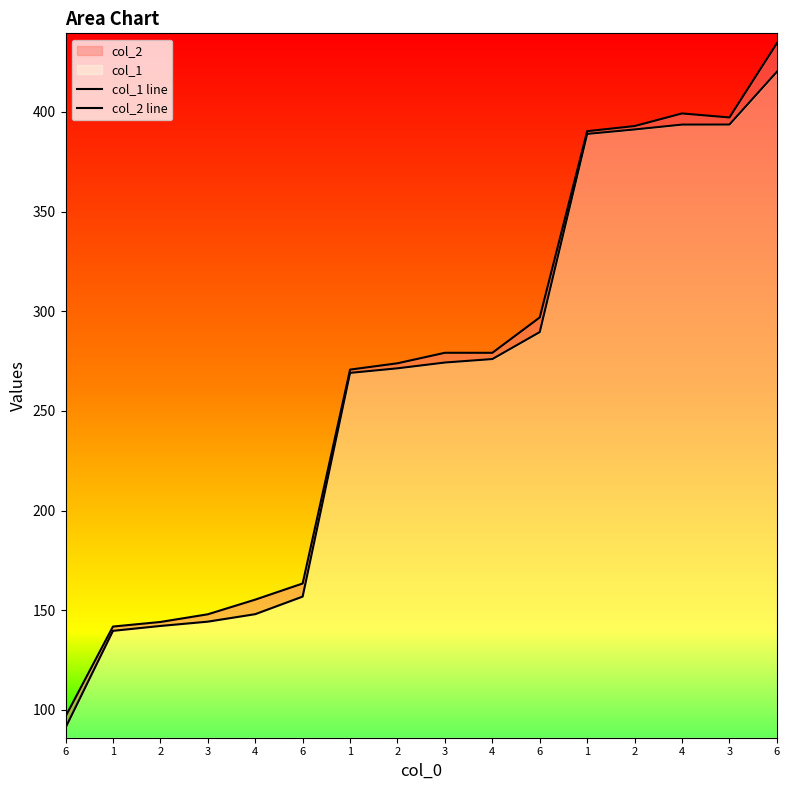

Between 6 and 2, which is larger?

2